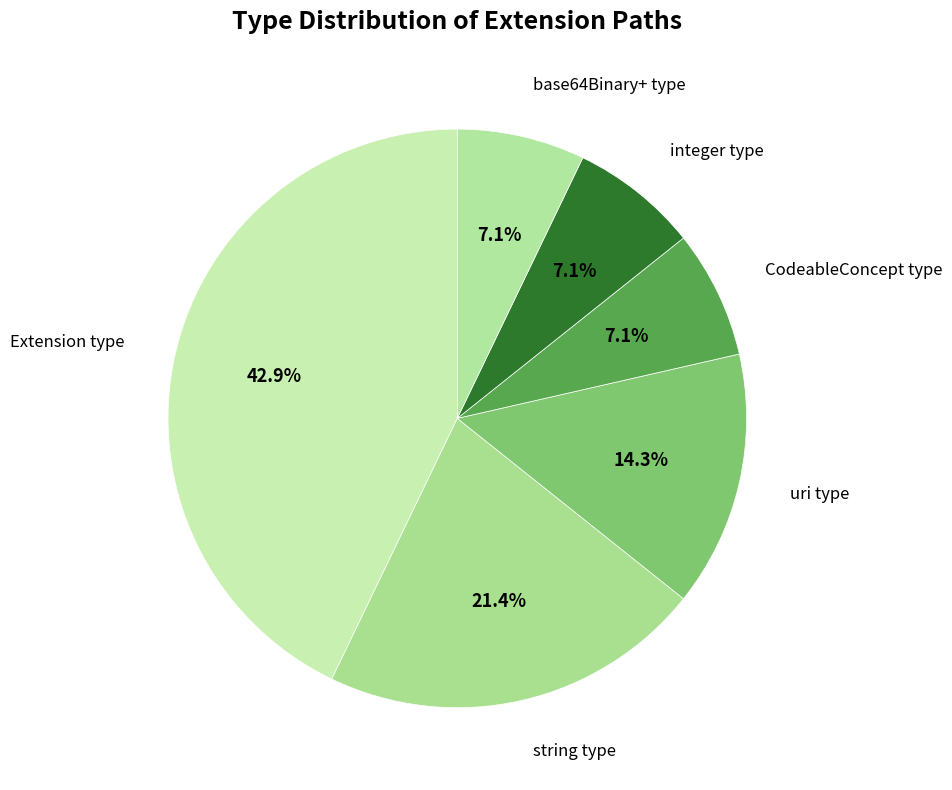

How many slices are in this pie chart?

6